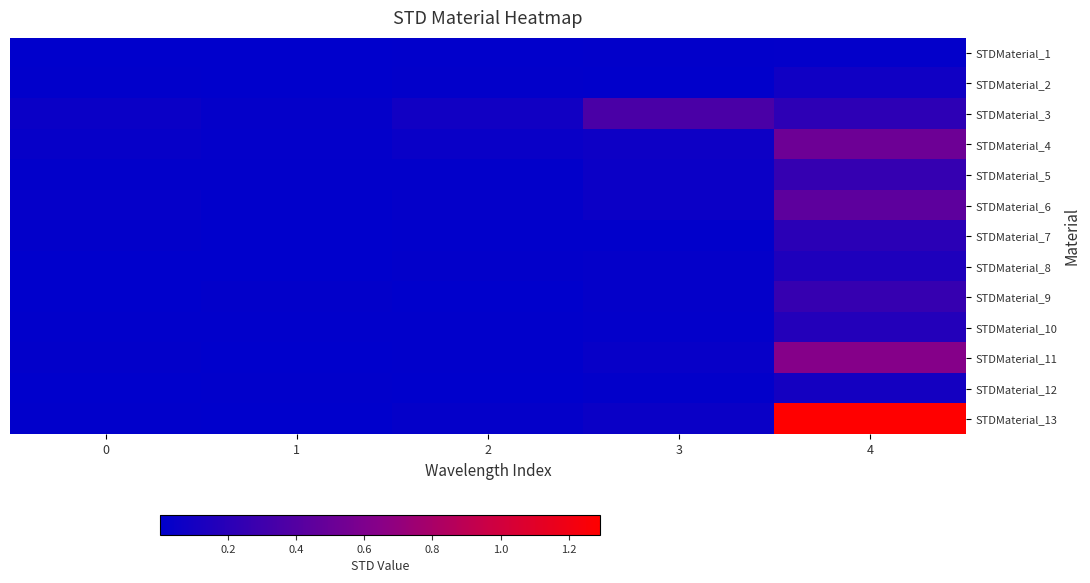

At which category is the sum across all series the highest?

4